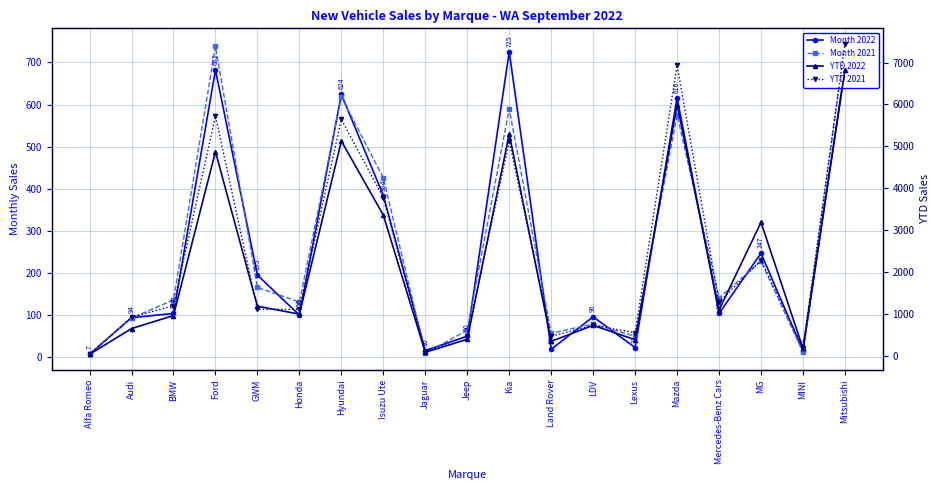

List the series in order of their peak value, lowest first.

Month 2022, Month 2021, YTD 2022, YTD 2021